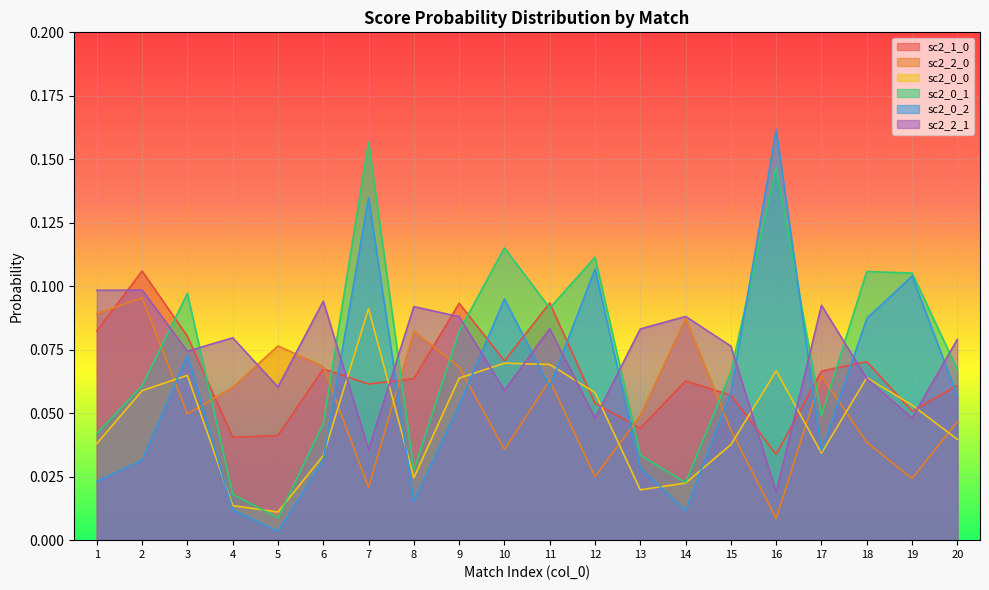

What is the value of the sc2_0_1 point at the 18th from the left?

0.1